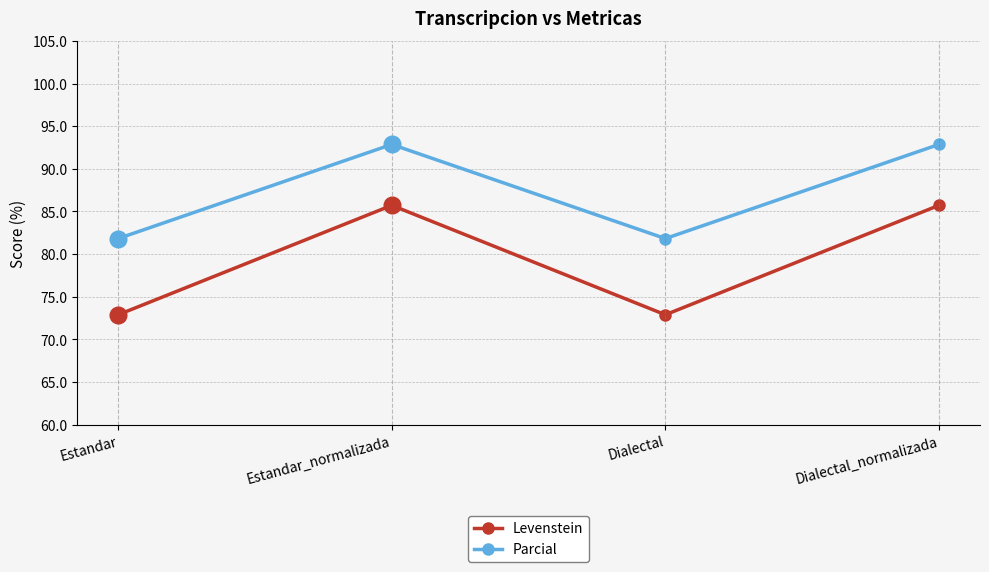

In Parcial, how many points are lower than both neighbors (excluding endpoints)?

1